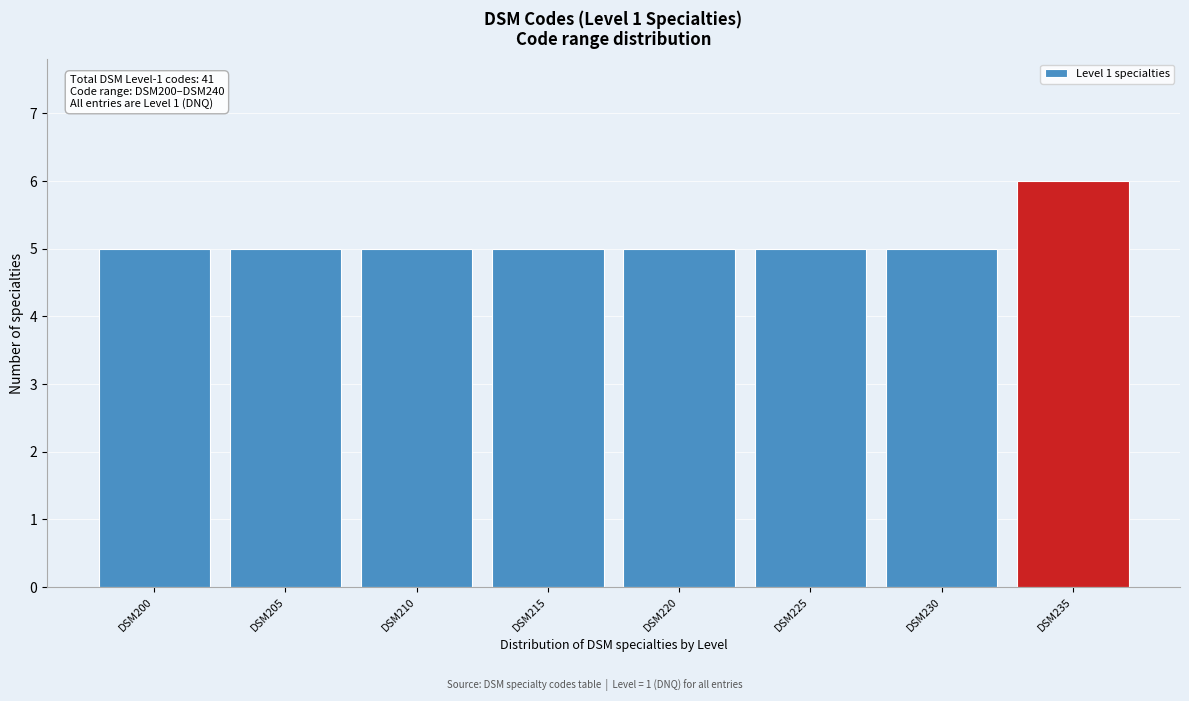

Reading left to right, transcribe all the data shown in this chart.

5	5	5	5	5	5	5	6